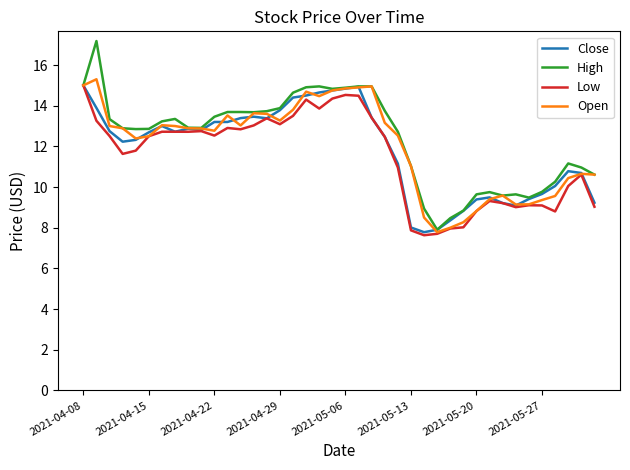

What is the minimum value for High?

7.9